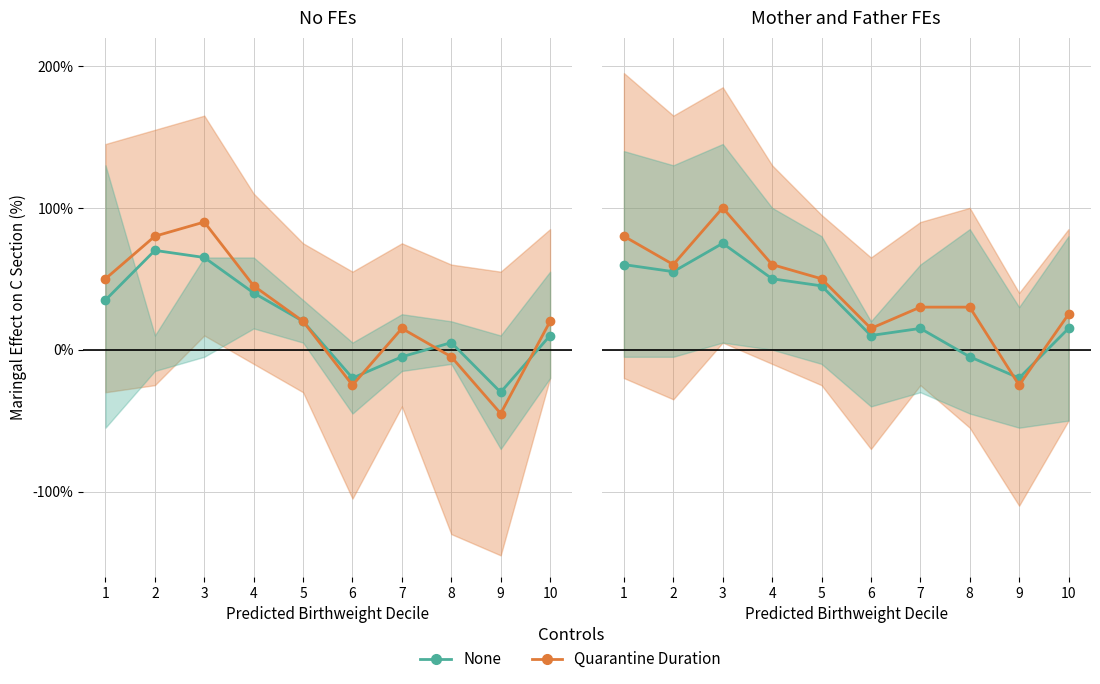

How many series are shown in this chart?

2